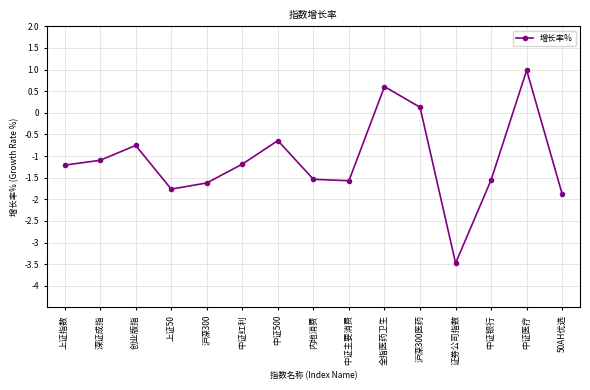

What is the label of the 3rd point from the left?

创业版指